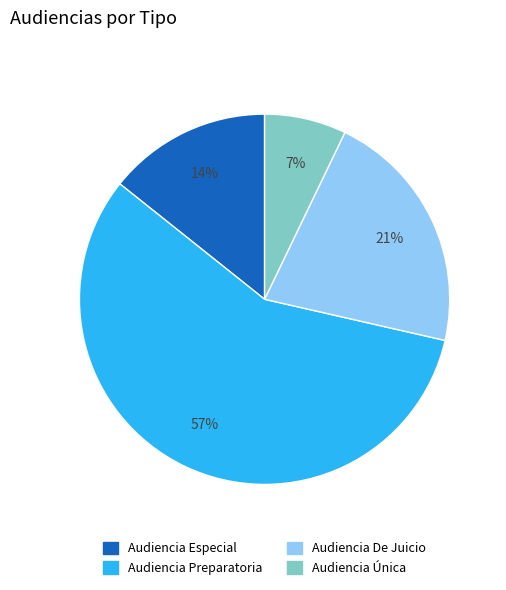

Is it true that Audiencia De Juicio is 9% of the pie?

False